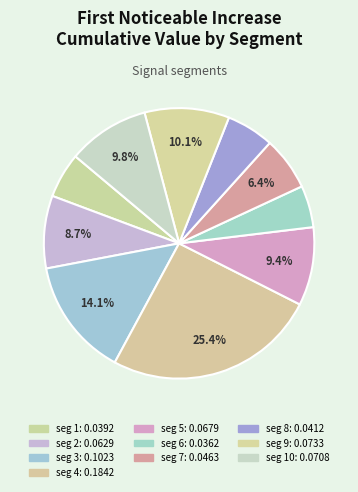

How many slices are in this pie chart?

10